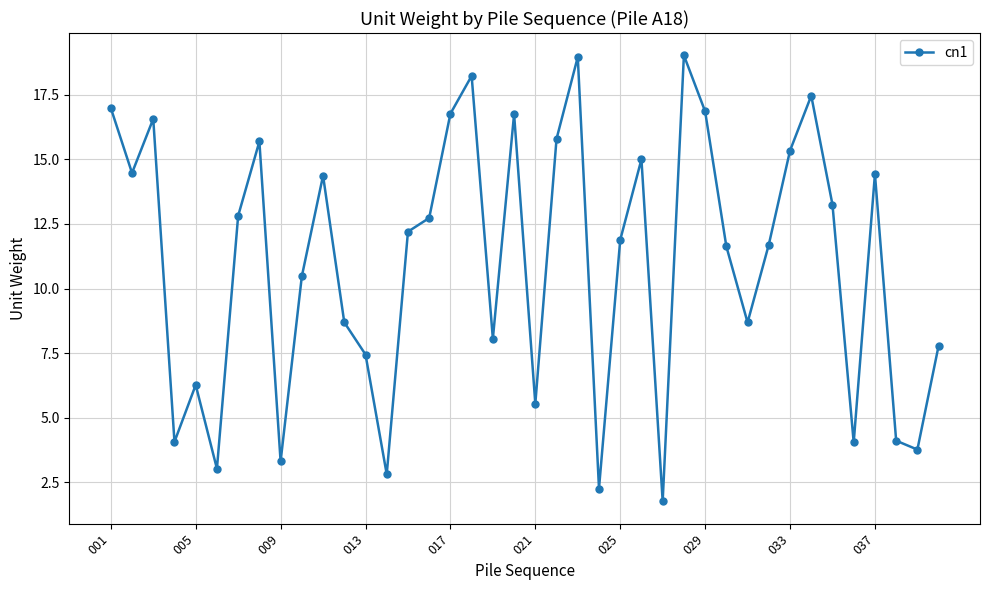

What is the average value?

11.0